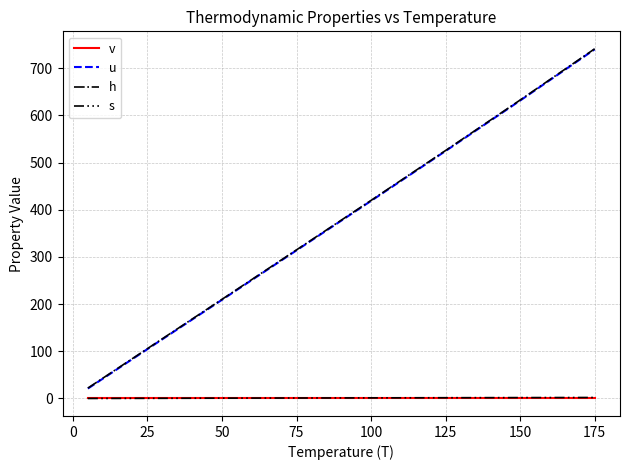

At how many categories does at least one series exceed 479?

3